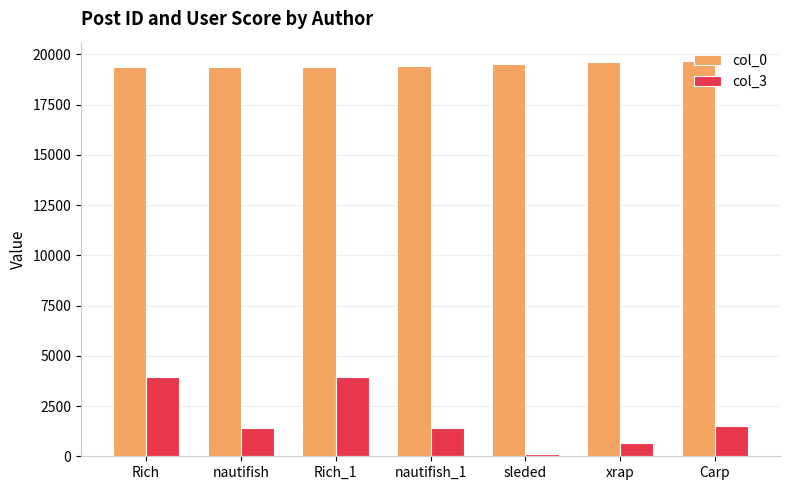

Which series has the largest total across all categories?

col_0